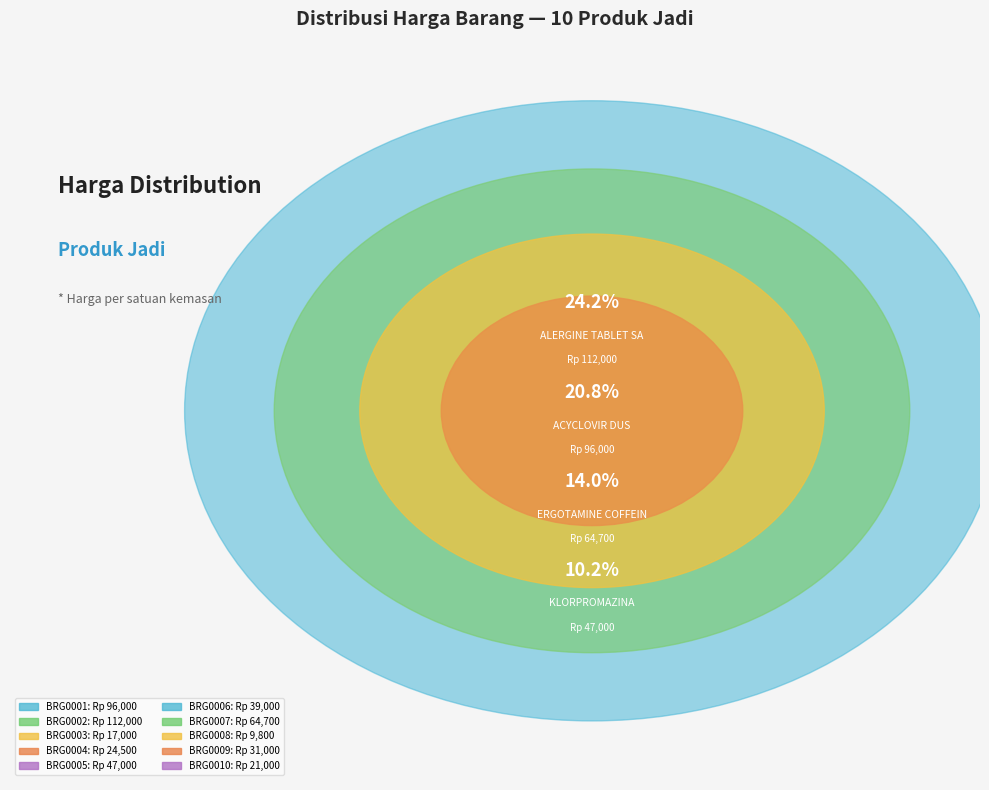

To the nearest percent, what is the difference between the largest and smallest slice percentages?

22%